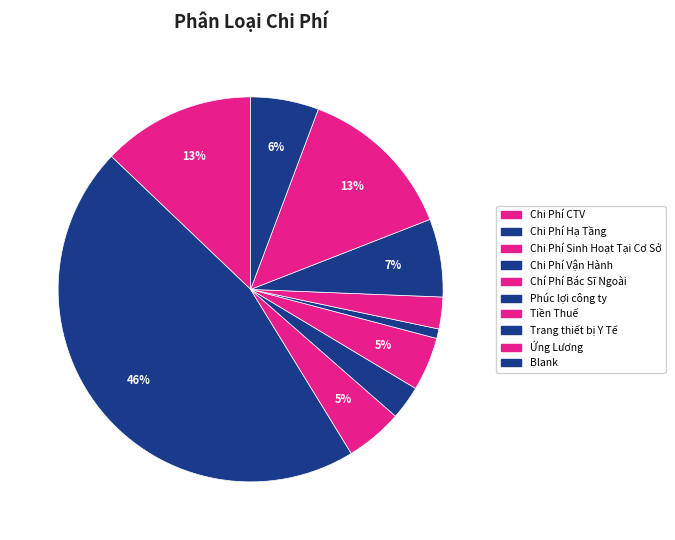

Approximately how many times larger is the value at Ứng Lương compared to Tiền Thuế?

5.0